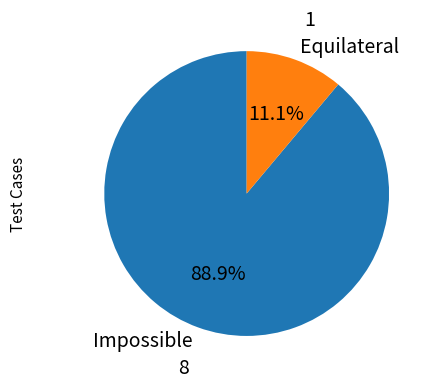

To the nearest percent, what is the difference between the Equilateral and Impossible slice percentages?

78%